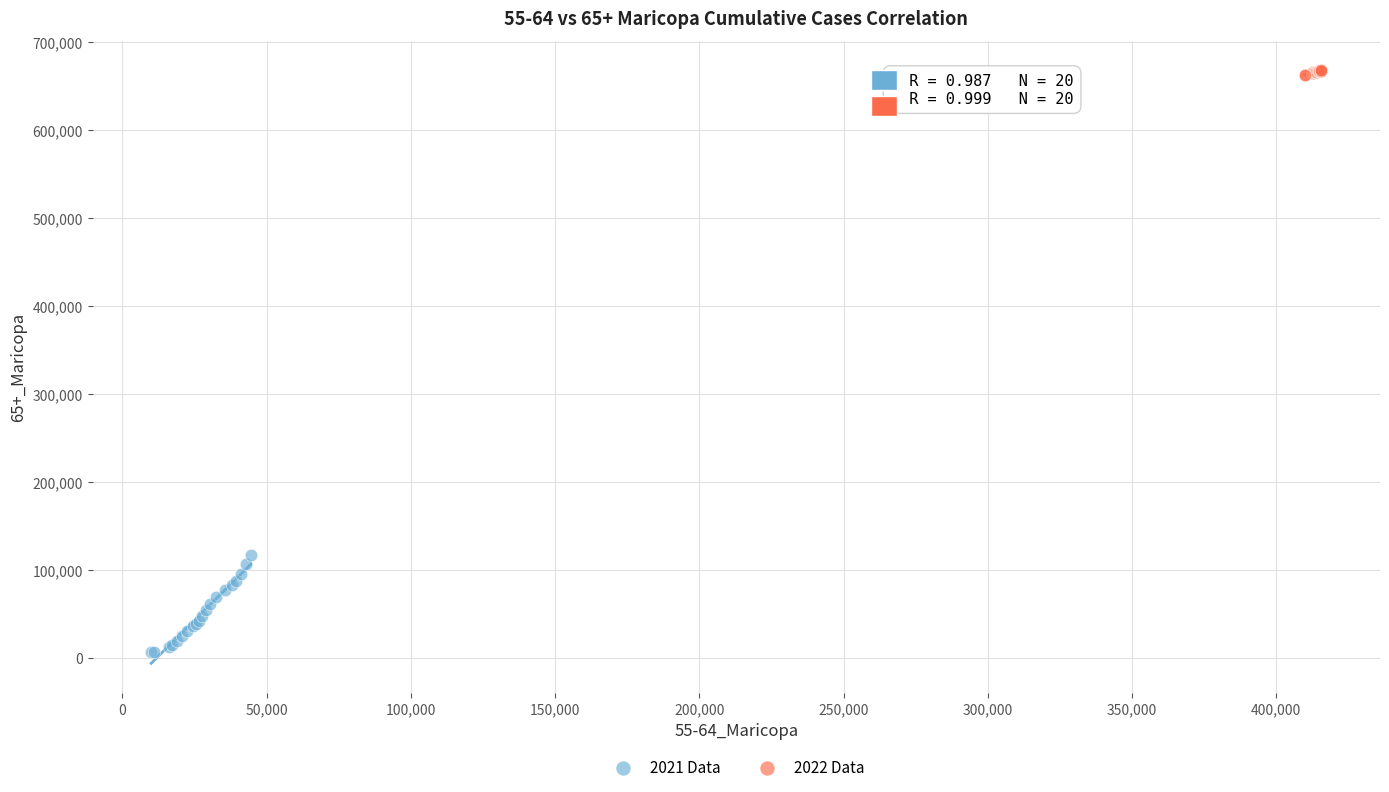

Which series has the largest Y range (max minus min)?

2021 Data